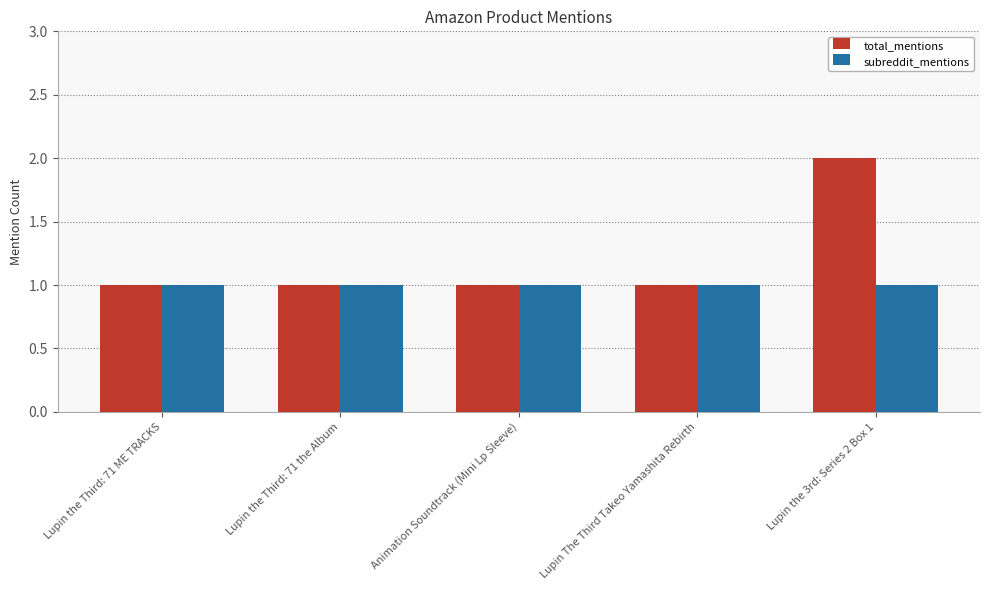

List the series in order of their peak value, lowest first.

subreddit_mentions, total_mentions